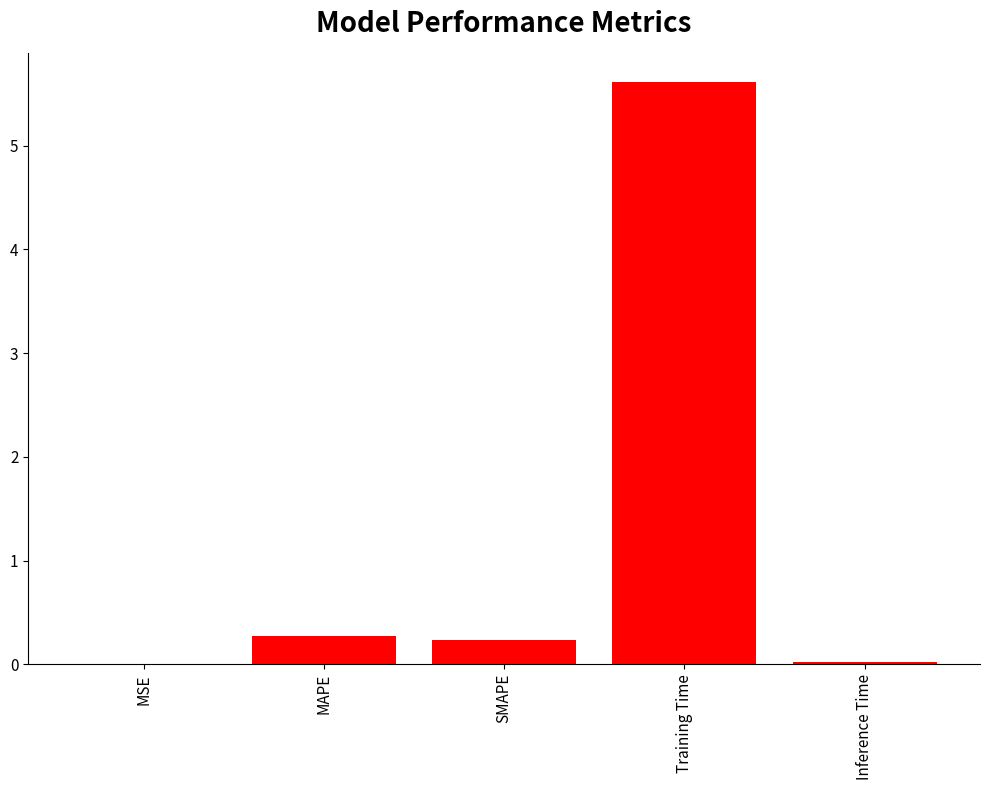

Which category has the highest value across all series?

Training Time